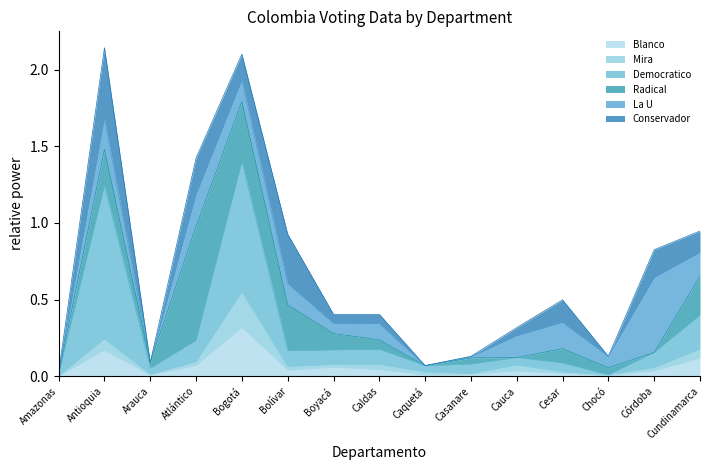

At which category does Democratico reach its first local valley?

Arauca